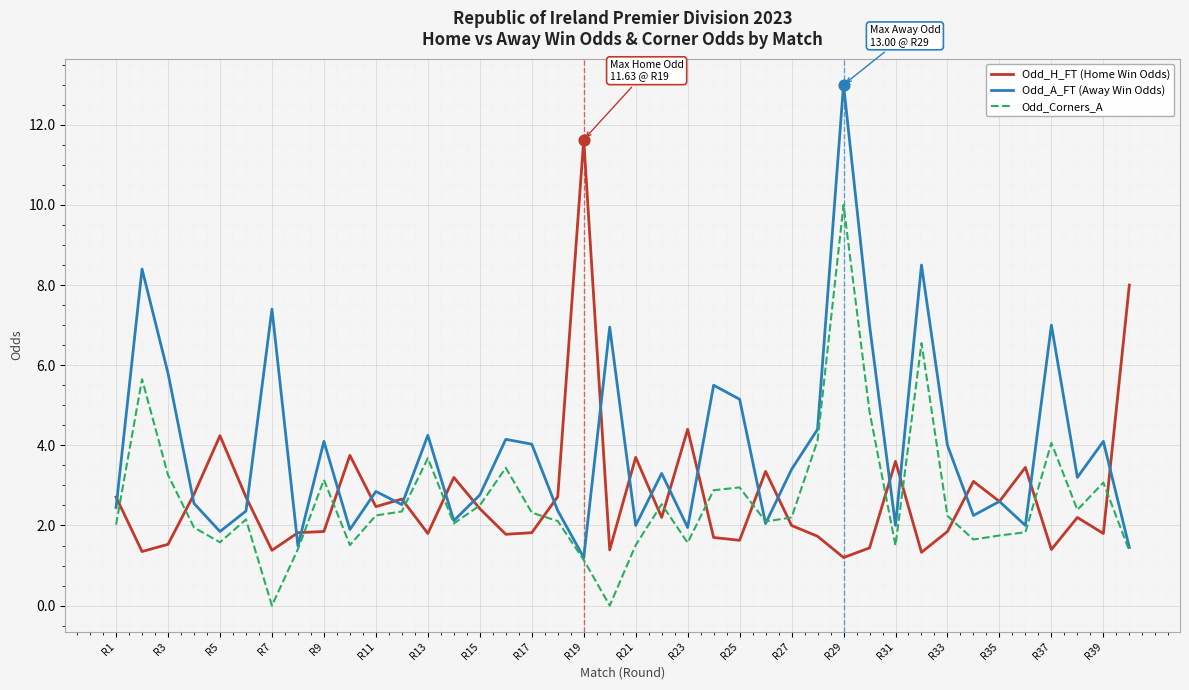

Which series has the widest spread of values?

Odd_A_FT (Away Win Odds)